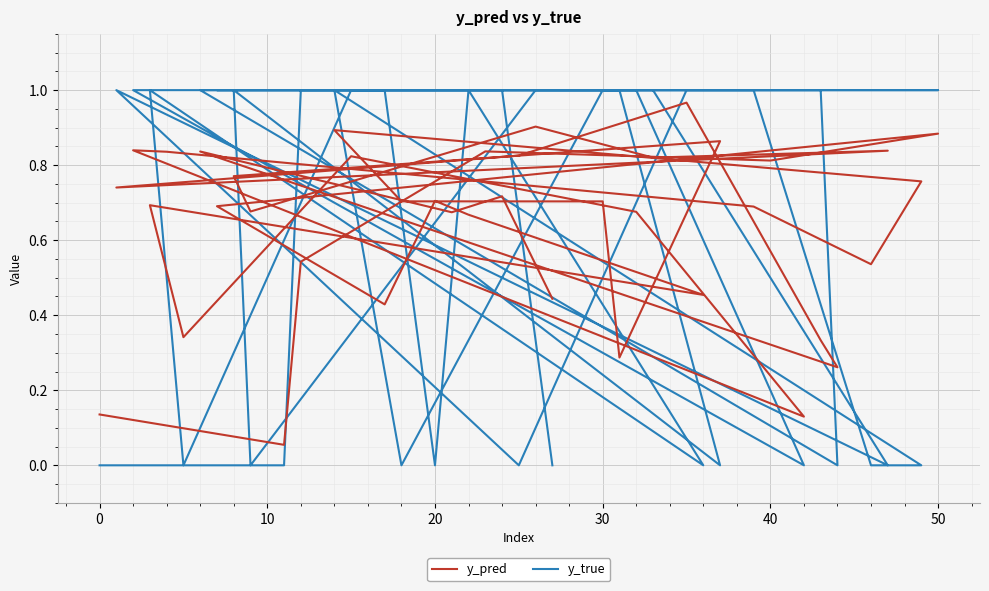

True or false: y_pred has a value of 0.5 at 17.

False